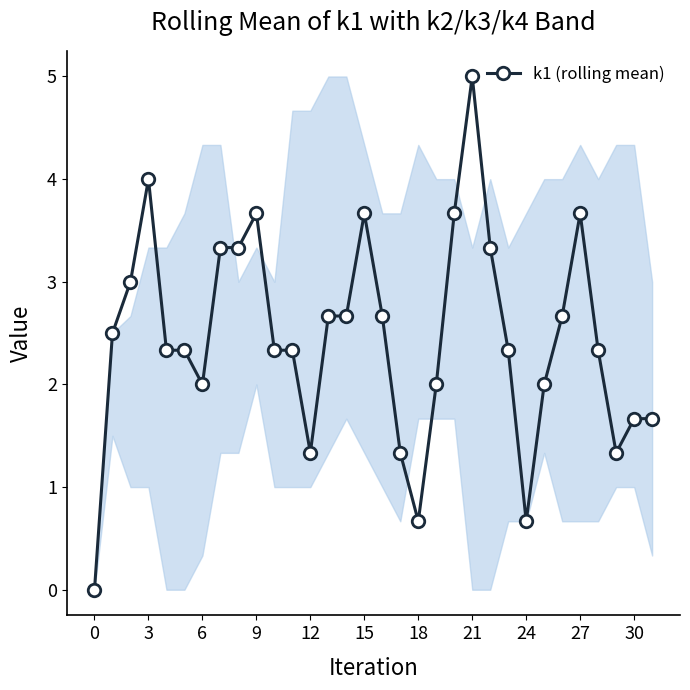

Does the chart have visible grid lines?

No